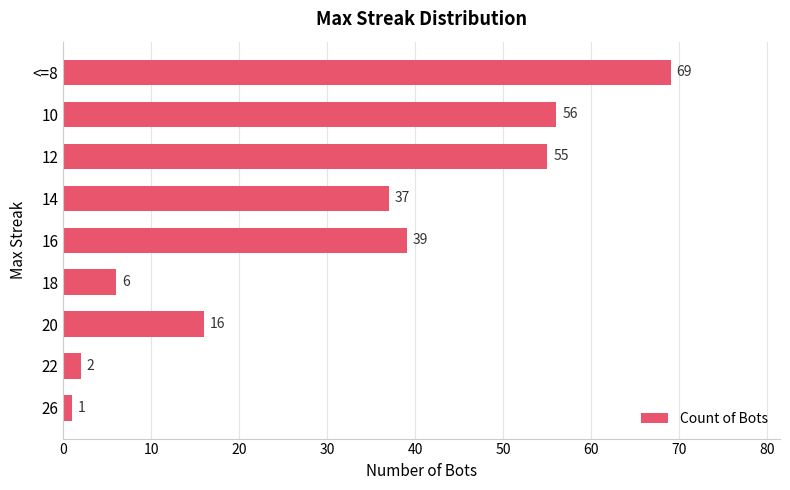

What is the change in value from 16 to <=8?

+30